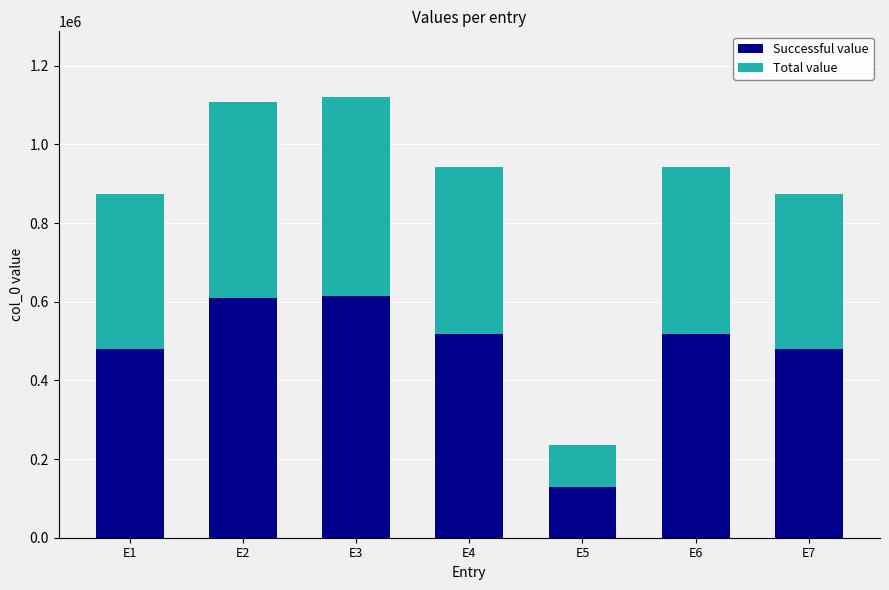

Which series has the widest spread of values?

Total value